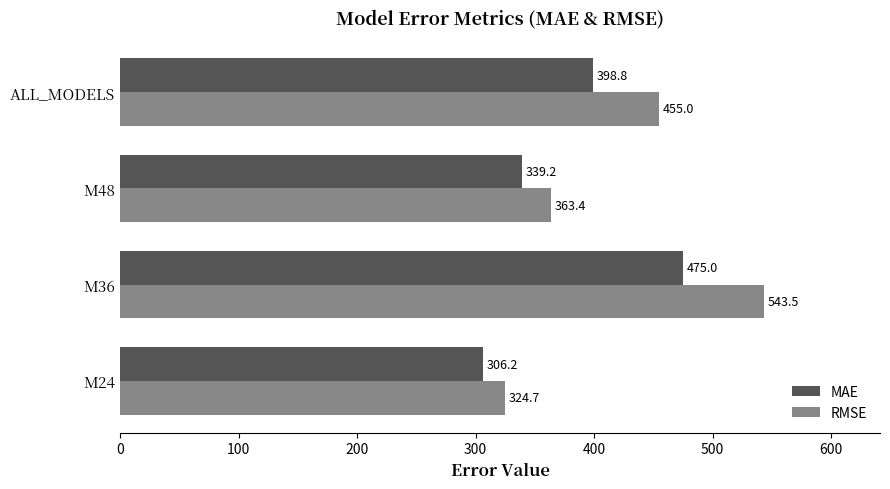

Which series has the largest range (max minus min)?

RMSE